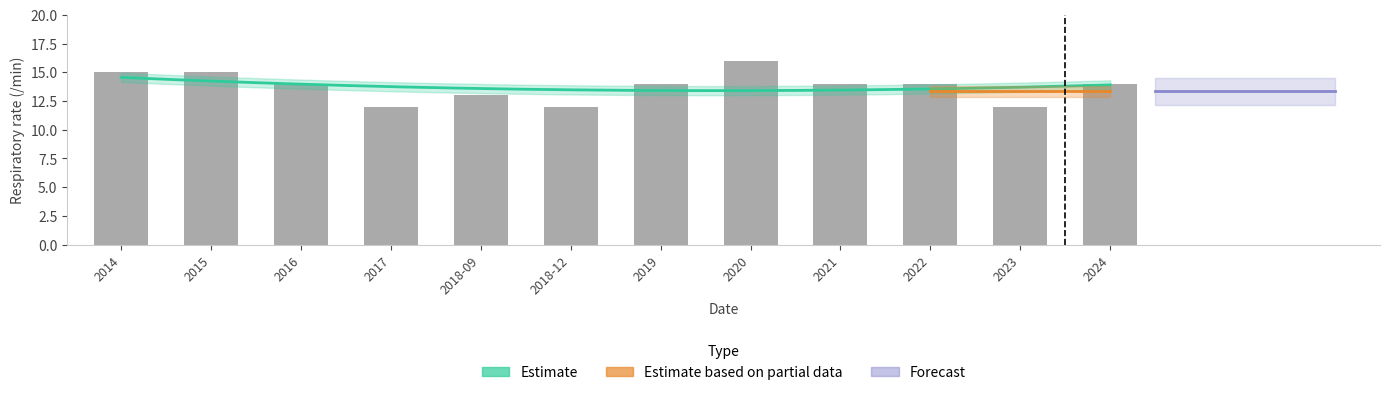

The value at 2018-09 is 13. True or false?

True